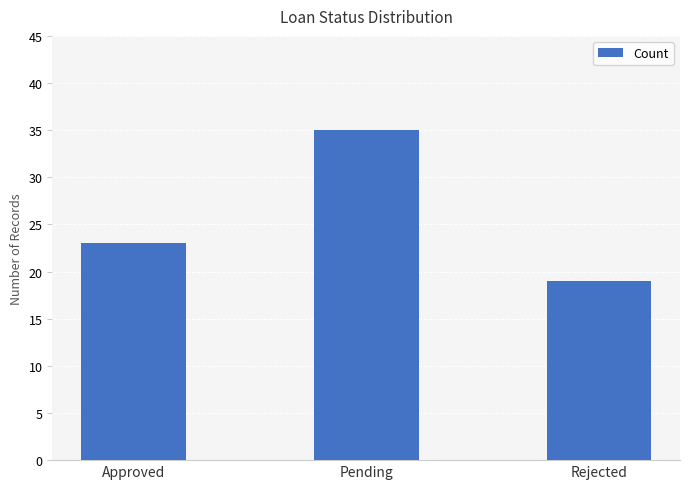

What is the sum of the values at Rejected and Approved?

42